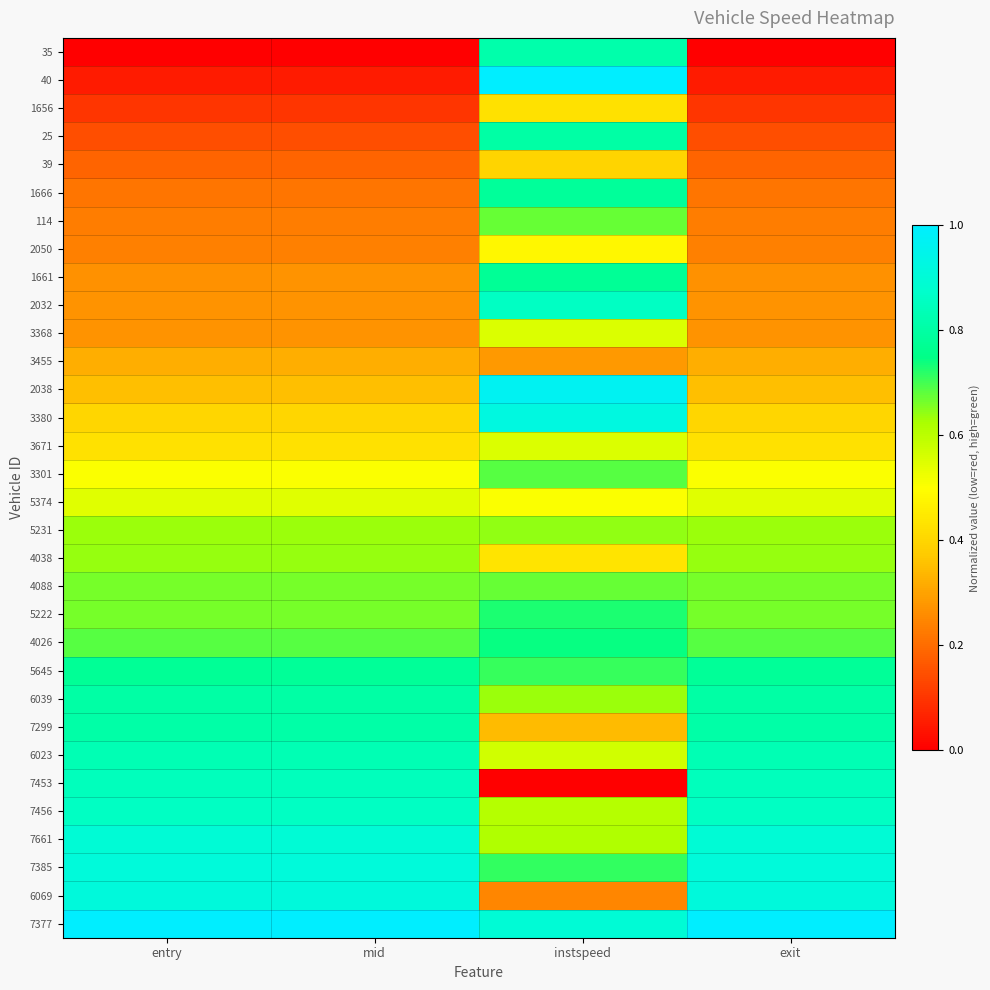

At how many categories does at least one series exceed 0?

4